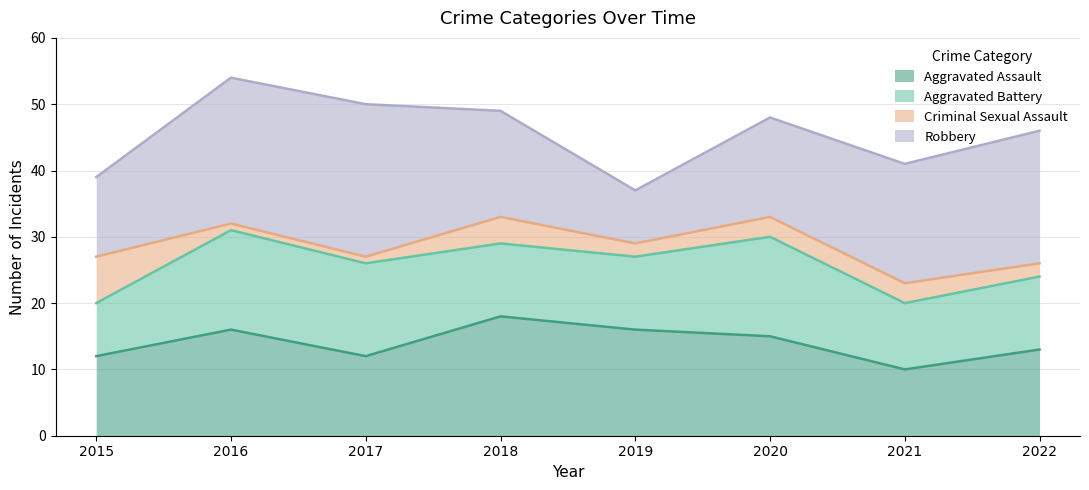

How many series are shown in this chart?

4